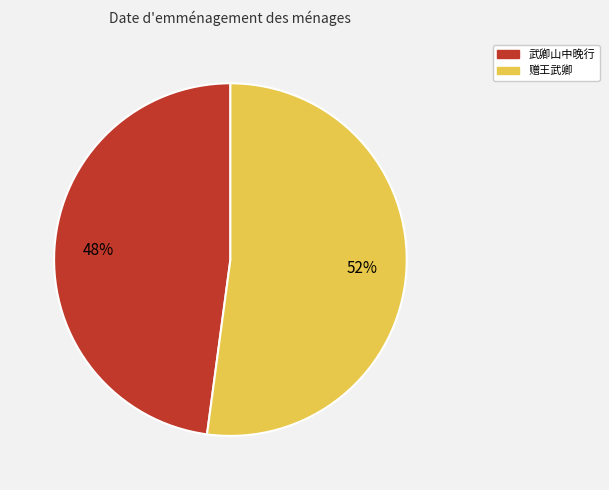

Combined, do 武卿山中晚行 and 赠王武卿 account for over 50%?

Yes